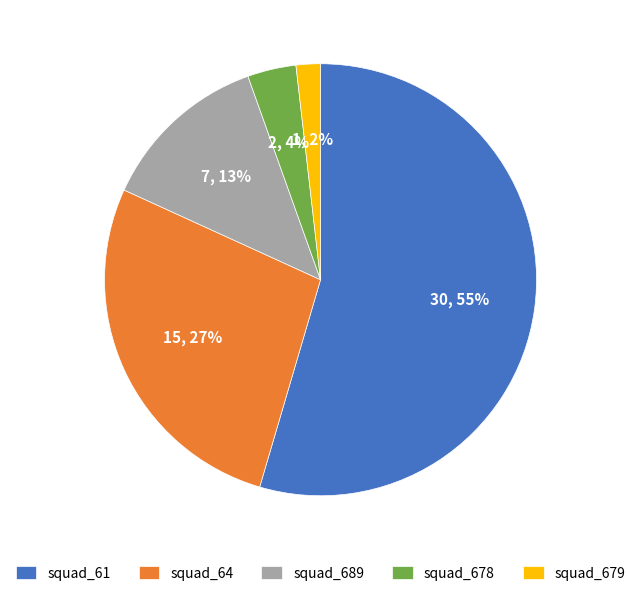

How many segments does this pie chart have?

5